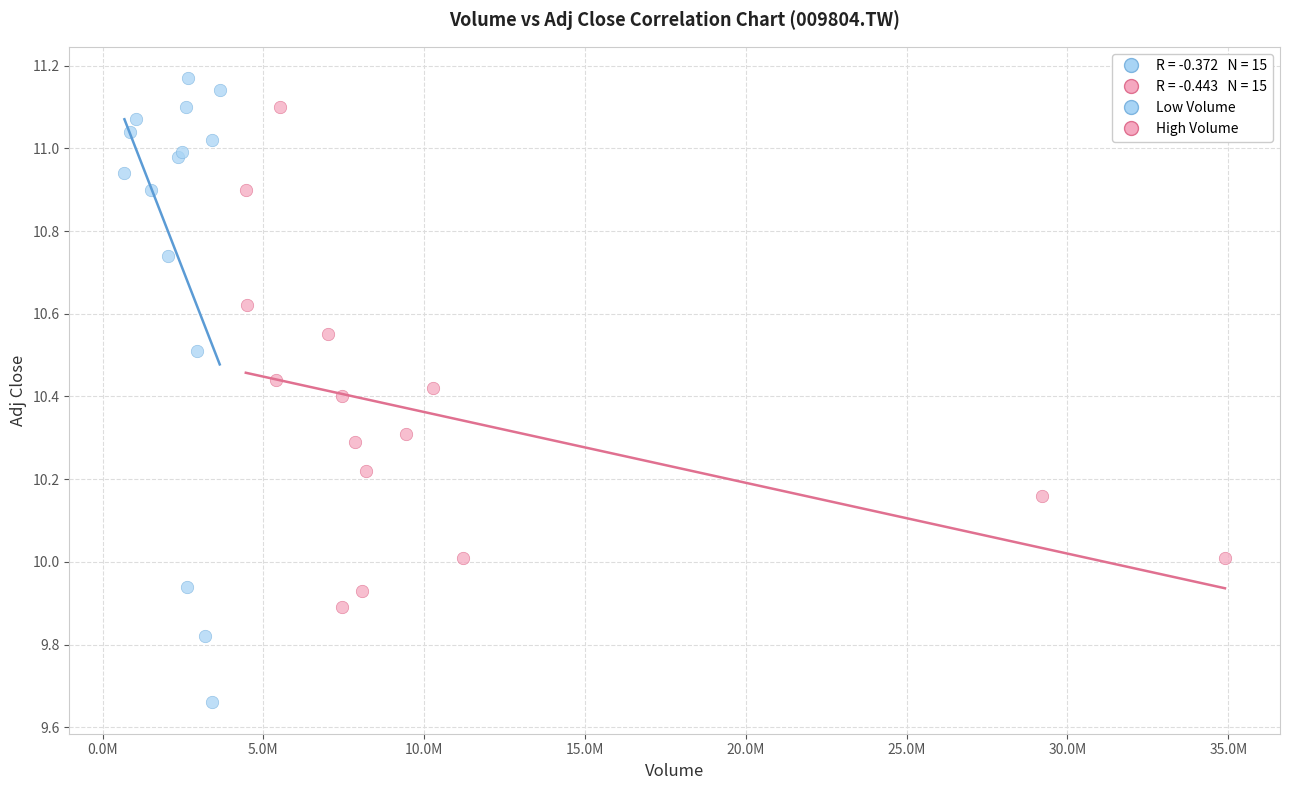

Which series contains the highest Y value?

Low Volume